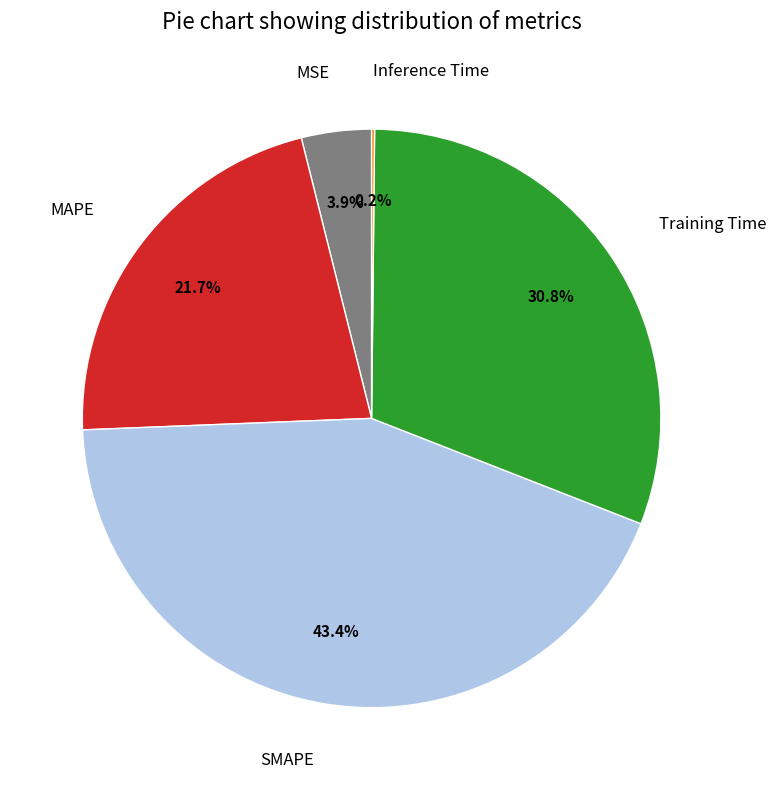

What is the largest slice in the pie chart?

SMAPE